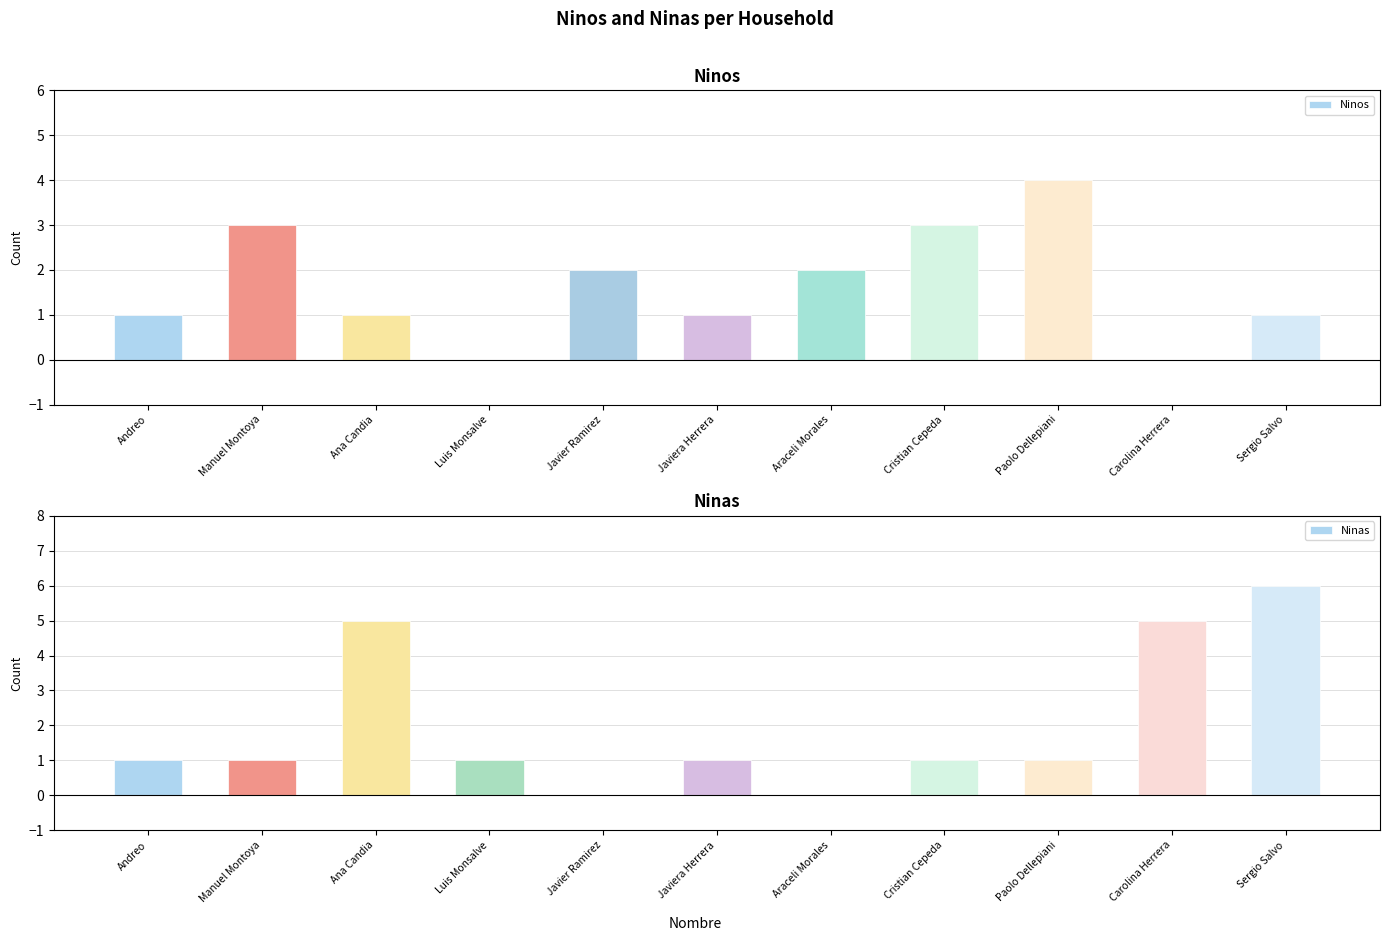

What is the total value across all series at Sergio Salvo?

7